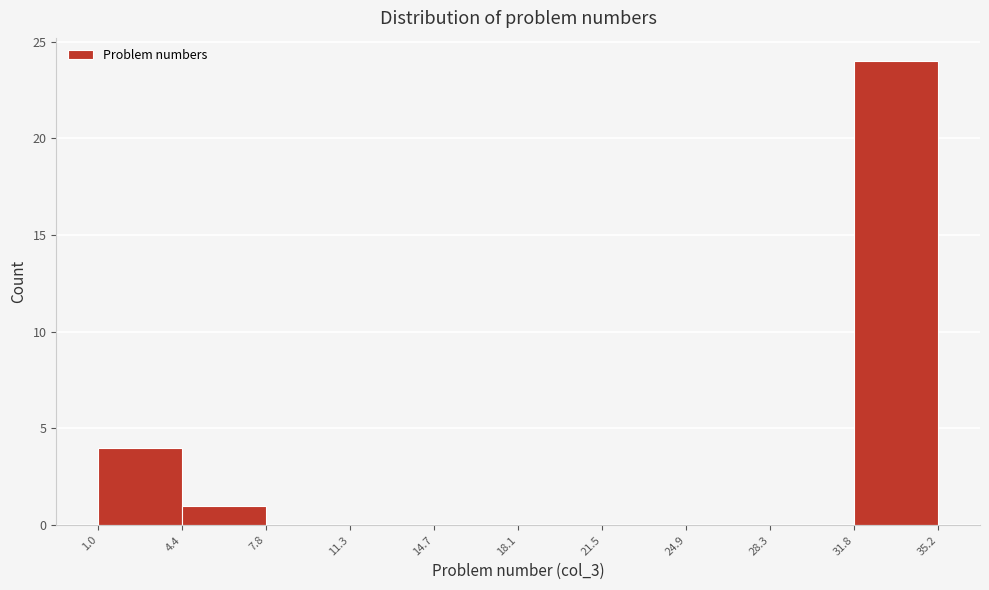

Reading left to right, transcribe this chart: for each bar, give the range it covers on the x-axis and its height. The values are not printed on the chart, so give them approximately, as read against the axis.

1.0 to 4.4: 4
4.4 to 7.8: 1
7.8 to 11.3: 0
11.3 to 14.7: 0
14.7 to 18.1: 0
18.1 to 21.5: 0
21.5 to 24.9: 0
24.9 to 28.3: 0
28.3 to 31.8: 0
31.8 to 35.2: 24